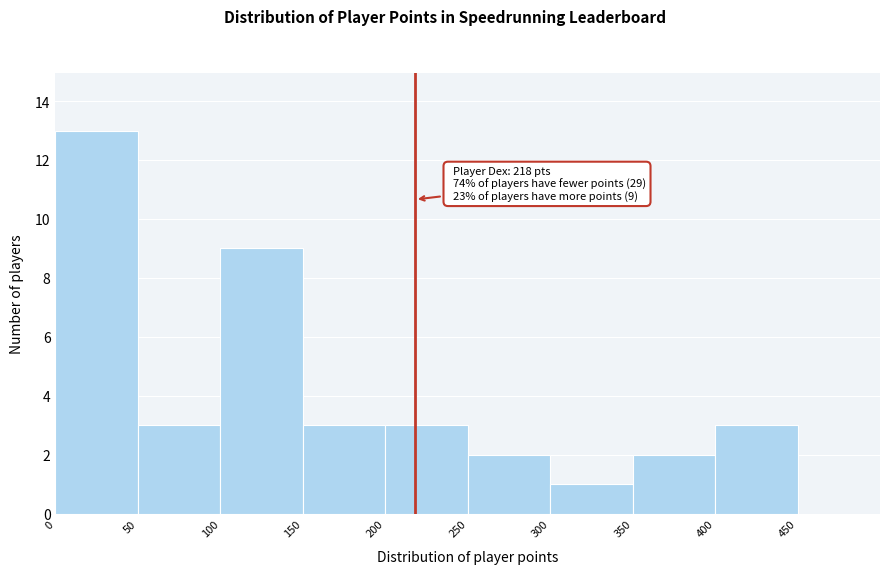

Over which range of the x-axis is the bar tallest?

0 to 50